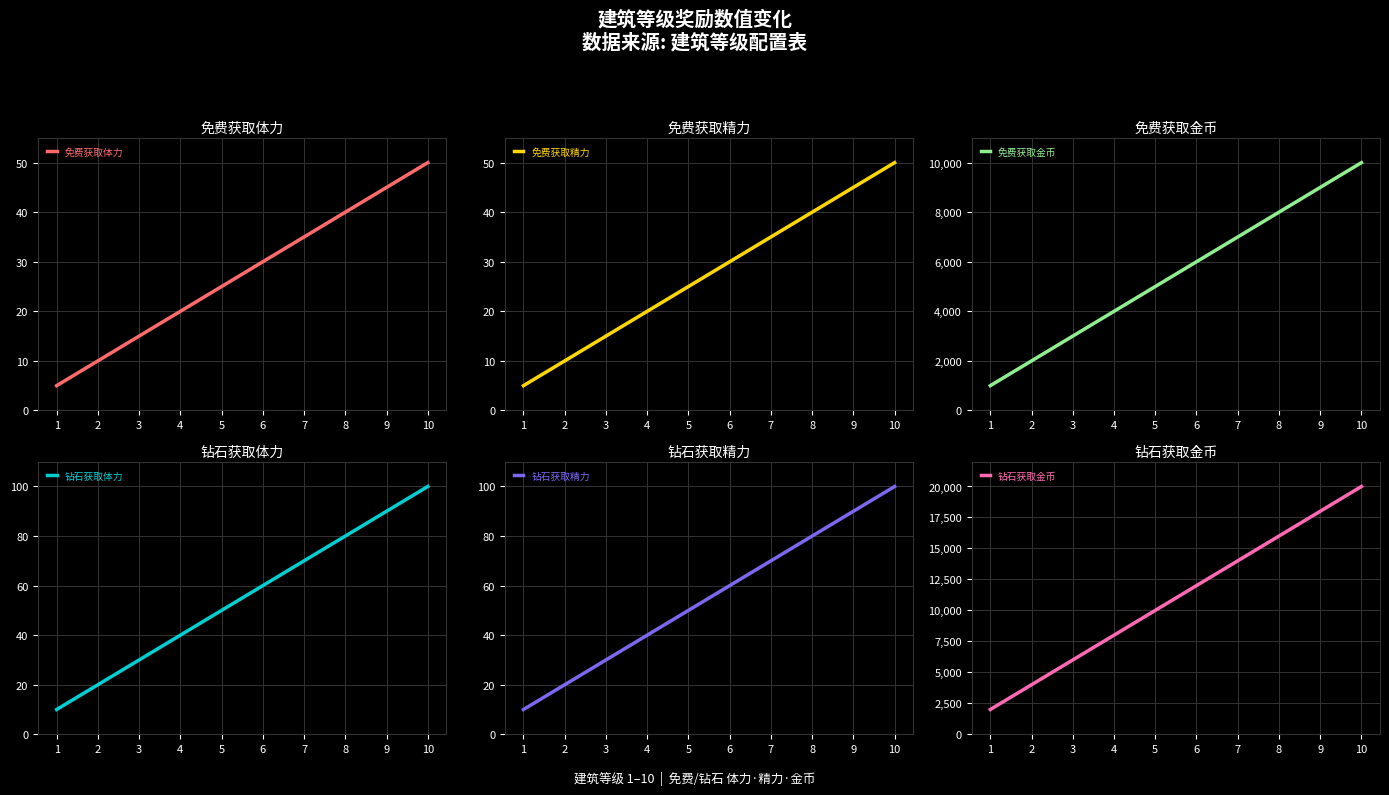

What is the value of the 免费获取精力 point at the 6th from the left?

30